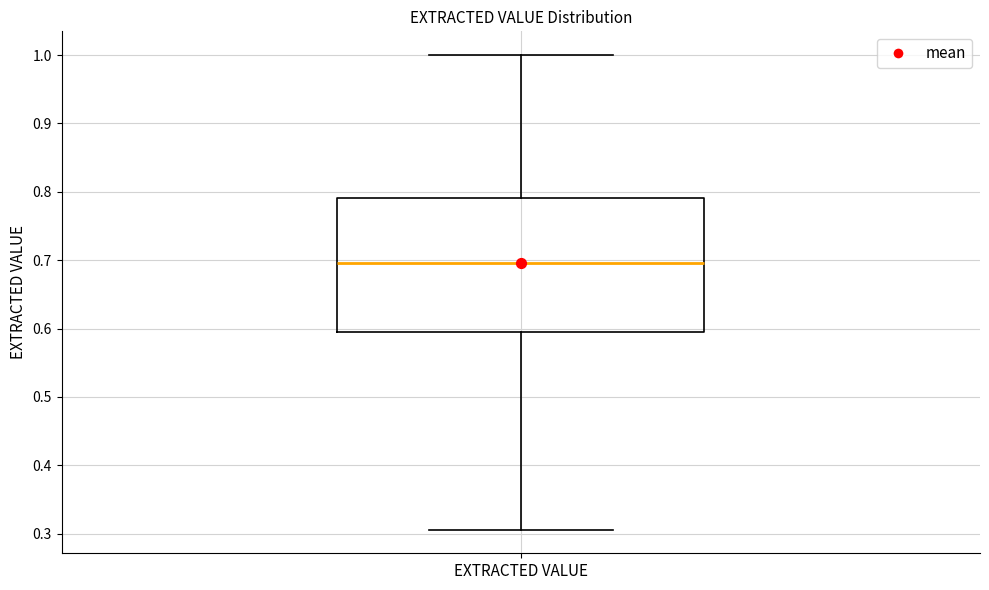

Where is the lower edge of the box for EXTRACTED VALUE on the y-axis? The values are not printed on the chart, so give them approximately, as read against the axis.

0.60